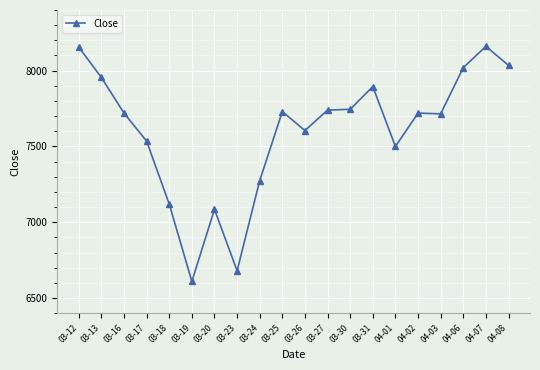

What is the smallest value displayed?

6610